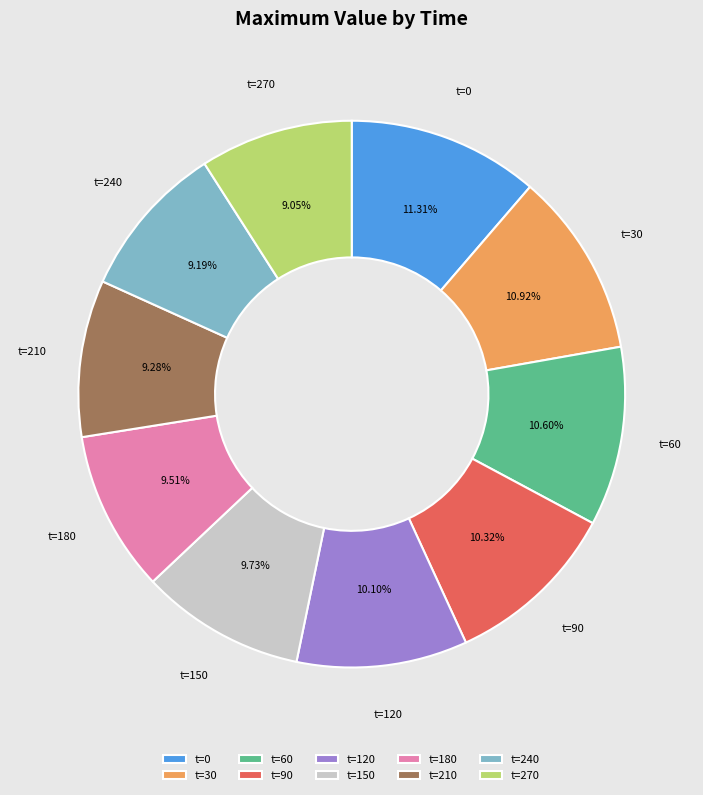

Approximately how many times larger is the value at t=0 compared to t=30?

1.0